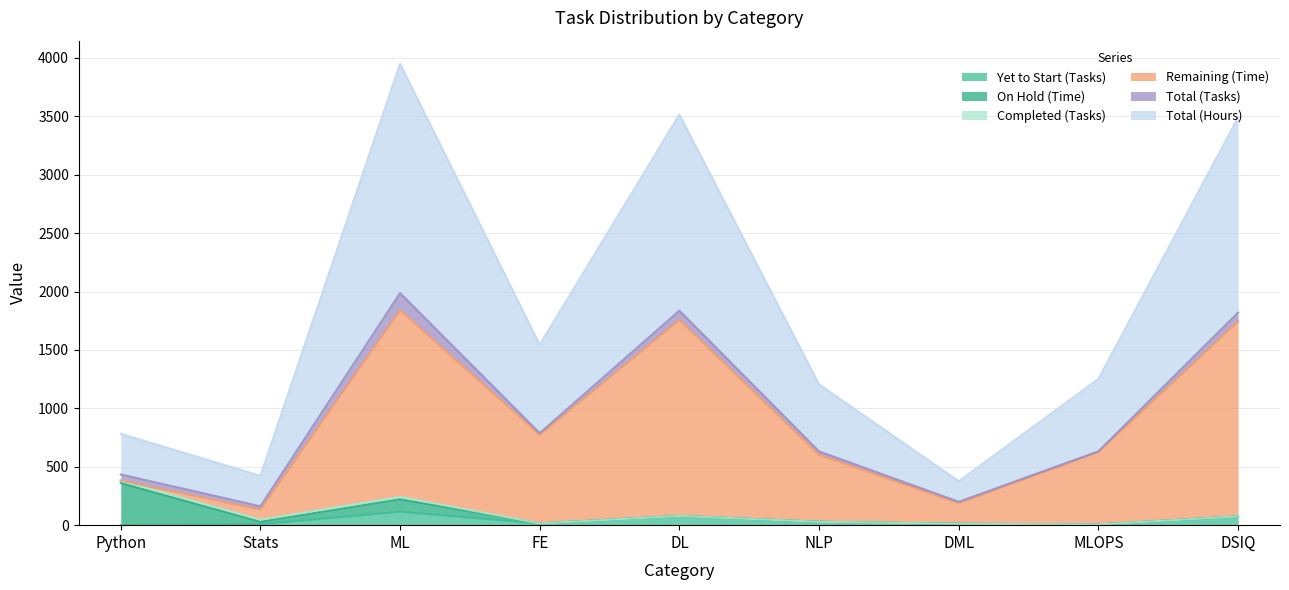

Is it true that Remaining (Time) equals 382.1 at Python?

True